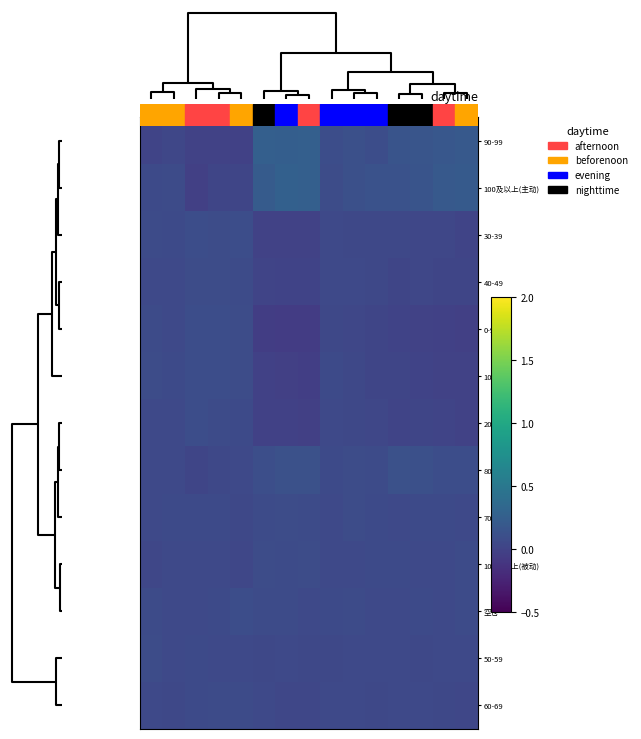

Reading left to right, transcribe all the data shown in this chart.

90-99: 0.0	0.0	-0.0	-0.0	-0.0	0.3	0.2	0.3	0.1	0.1	0.1	0.1	0.2	0.2	0.2
100及以上(主动): 0.1	0.1	-0.0	0.0	0.0	0.2	0.3	0.3	0.1	0.1	0.1	0.1	0.1	0.2	0.2
30-39: 0.1	0.1	0.1	0.1	0.1	-0.0	-0.0	-0.0	0.1	0.0	0.0	0.0	0.0	0.0	0.0
40-49: 0.1	0.1	0.1	0.1	0.1	0.0	0.0	0.0	0.1	0.0	0.0	0.0	0.0	0.0	0.0
0-9: 0.1	0.0	0.1	0.1	0.1	-0.0	-0.1	-0.1	0.0	0.0	0.0	0.0	-0.0	-0.0	-0.0
10-19: 0.1	0.1	0.1	0.1	0.1	-0.0	-0.0	-0.0	0.1	0.0	0.0	0.0	0.0	-0.0	-0.0
20-29: 0.1	0.0	0.1	0.1	0.1	-0.0	-0.0	-0.0	0.0	0.0	0.0	0.0	0.0	0.0	-0.0
80-89: 0.0	0.1	0.0	0.0	0.1	0.1	0.1	0.1	0.1	0.1	0.1	0.1	0.1	0.1	0.1
70-79: 0.1	0.1	0.1	0.1	0.0	0.1	0.1	0.1	0.0	0.1	0.1	0.1	0.1	0.1	0.1
100及以上(被动): 0.0	0.0	0.0	0.1	0.0	0.1	0.1	0.1	0.0	0.1	0.1	0.1	0.1	0.0	0.1
空仓: 0.1	0.0	0.1	0.1	0.1	0.1	0.1	0.0	0.1	0.1	0.1	0.1	0.1	0.1	0.1
50-59: 0.1	0.1	0.1	0.0	0.1	0.0	0.1	0.0	0.0	0.1	0.0	0.0	0.0	0.1	0.0
60-69: 0.1	0.0	0.1	0.1	0.1	0.0	0.0	0.0	0.1	0.1	0.0	0.0	0.1	0.0	0.0